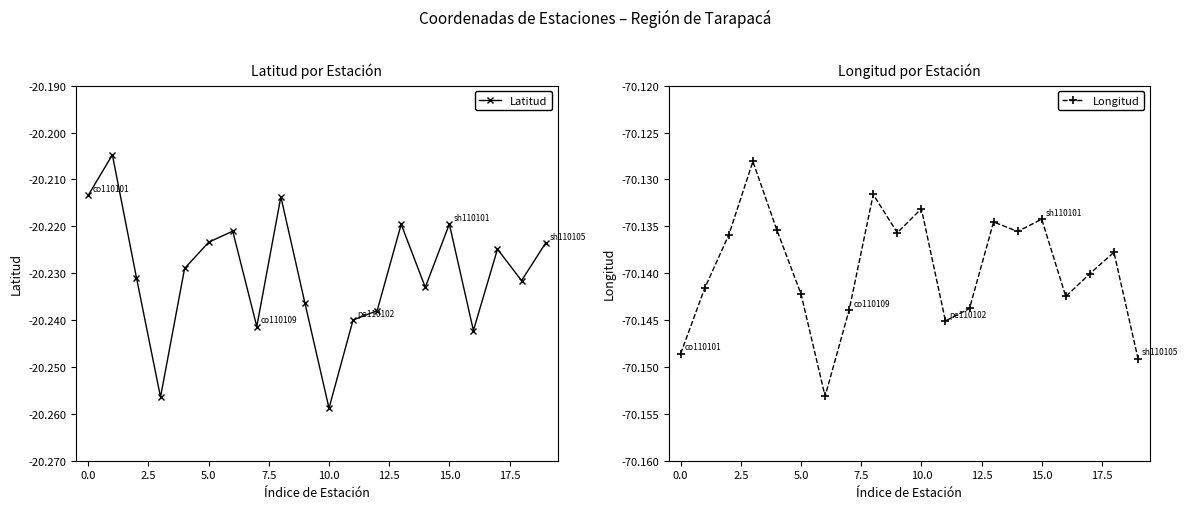

True or false: Latitud has more than 0 interior local peaks.

True